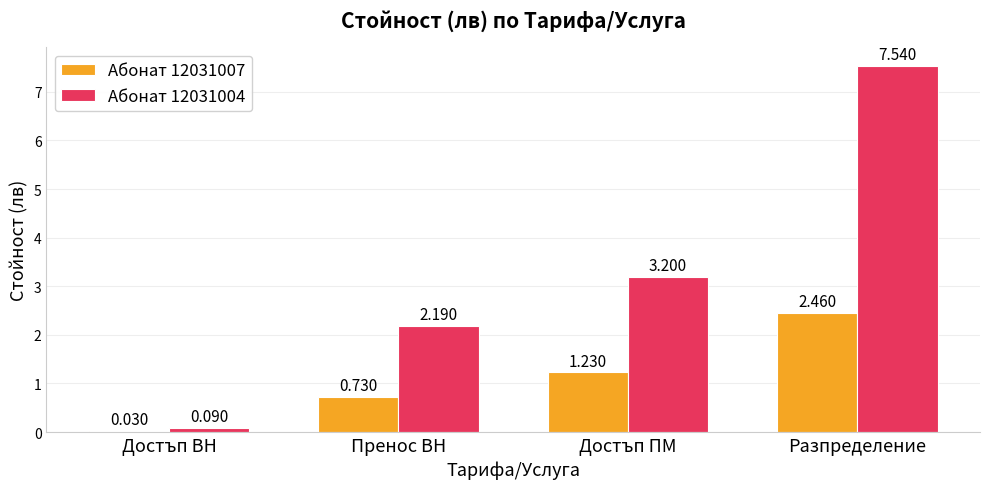

Which category has the lowest value in the Абонат 12031007 series?

Достъп ВН